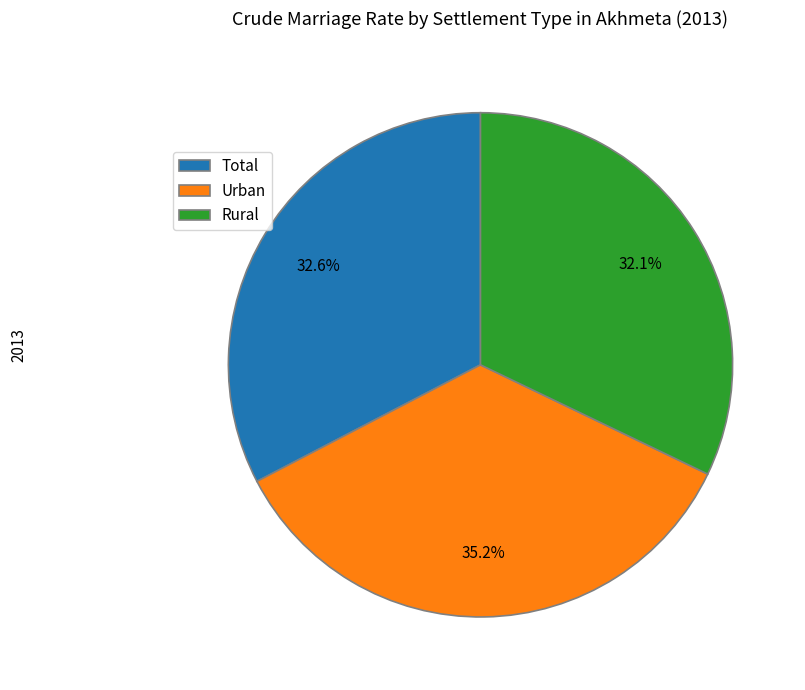

To the nearest percent, what portion does Urban represent?

35%